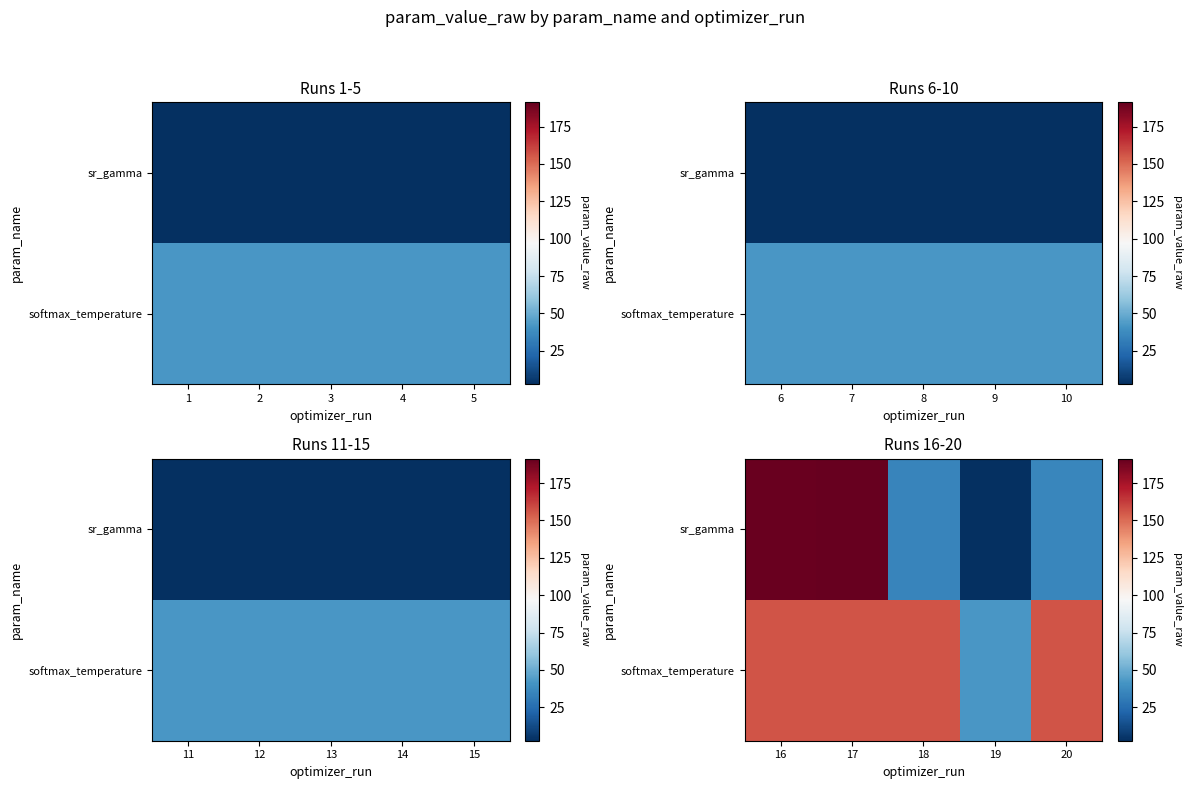

At which label is softmax_temperature closest to 99?

19